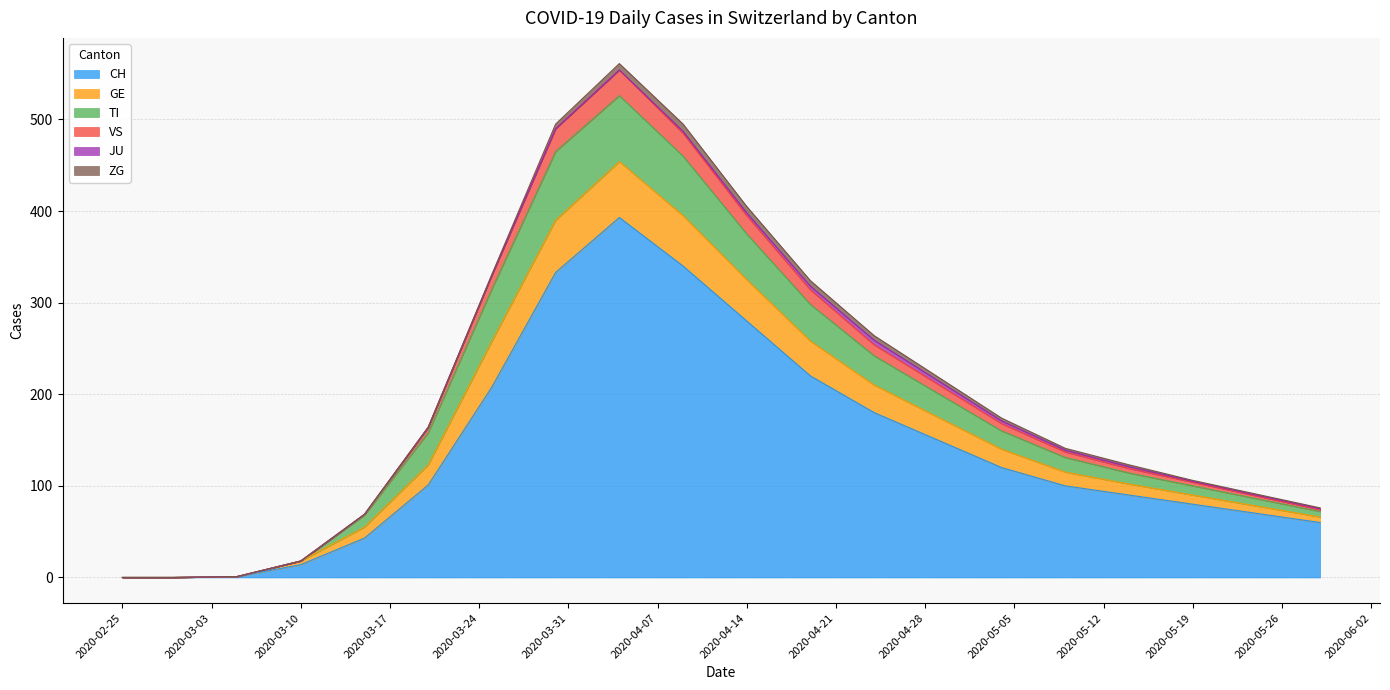

What position from the left is 2020-02-25?

1